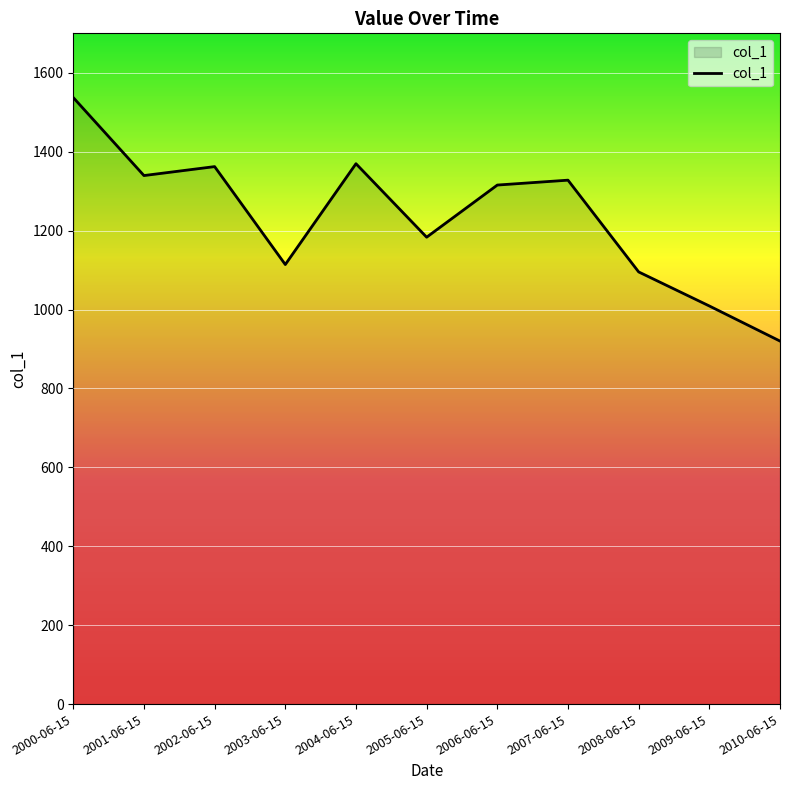

Where does the data first go above 1315?

2000-06-15